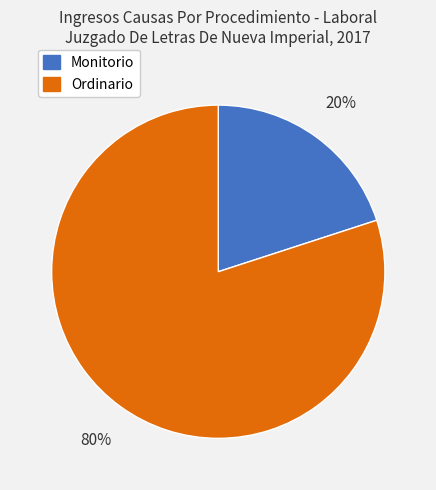

To the nearest percent, what percentage of the pie is Monitorio?

20%